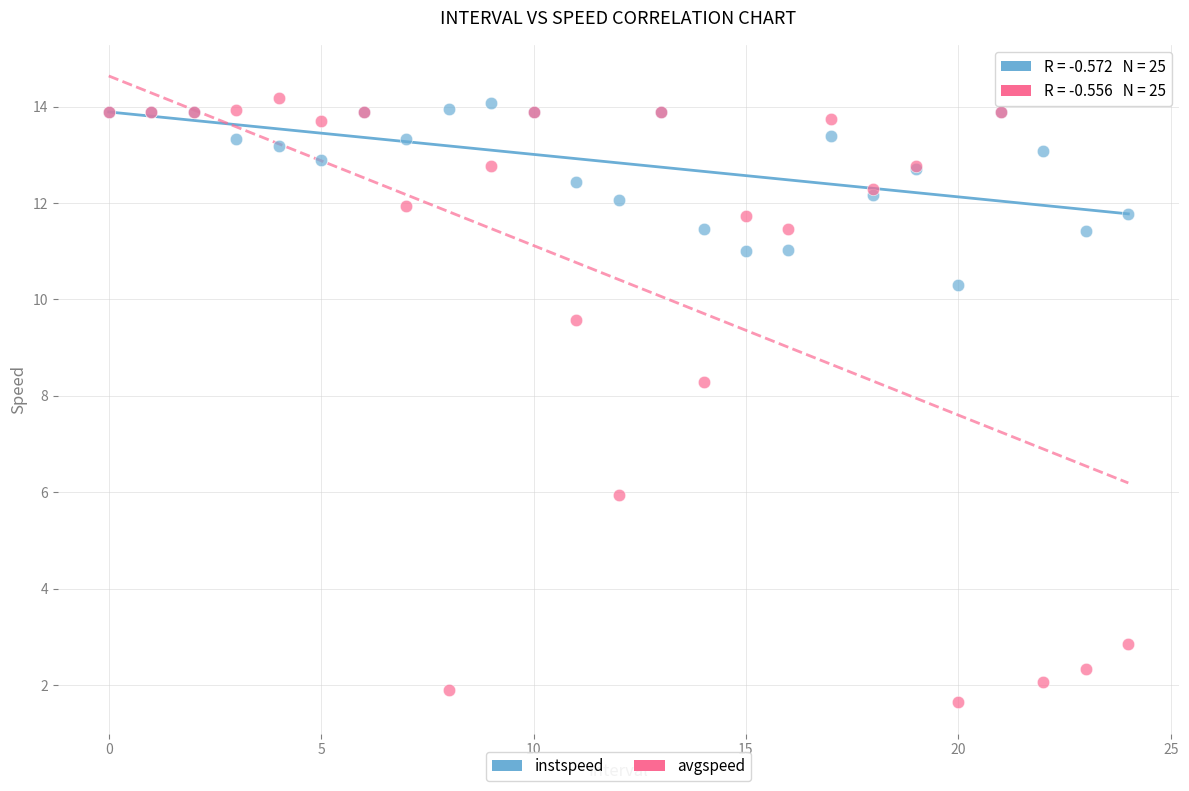

Which series reaches the minimum Y coordinate?

avgspeed